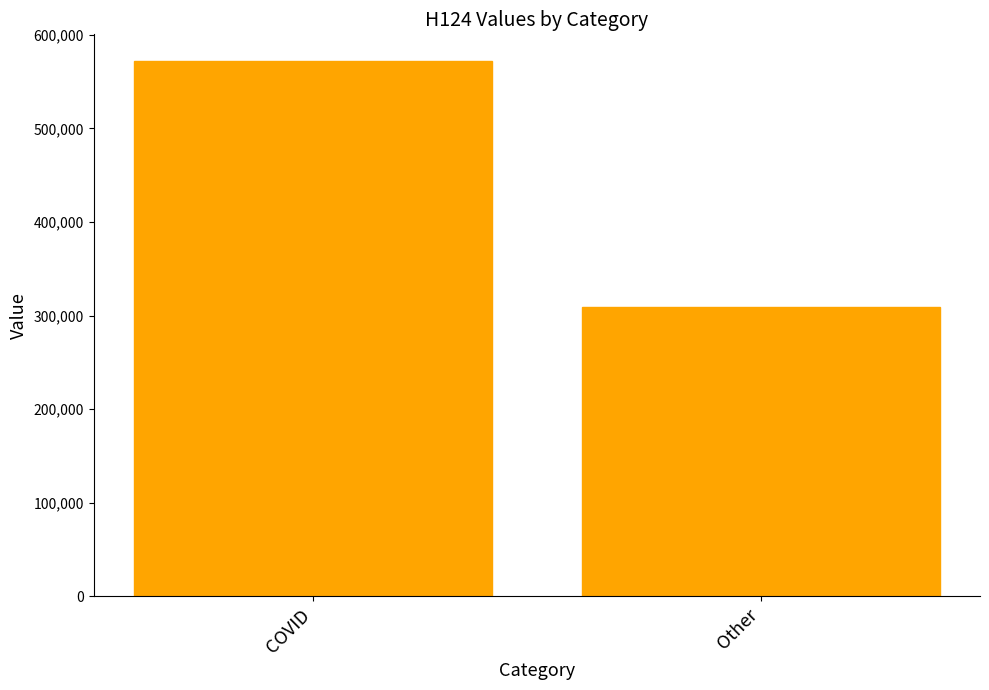

How many series are shown in this chart?

1